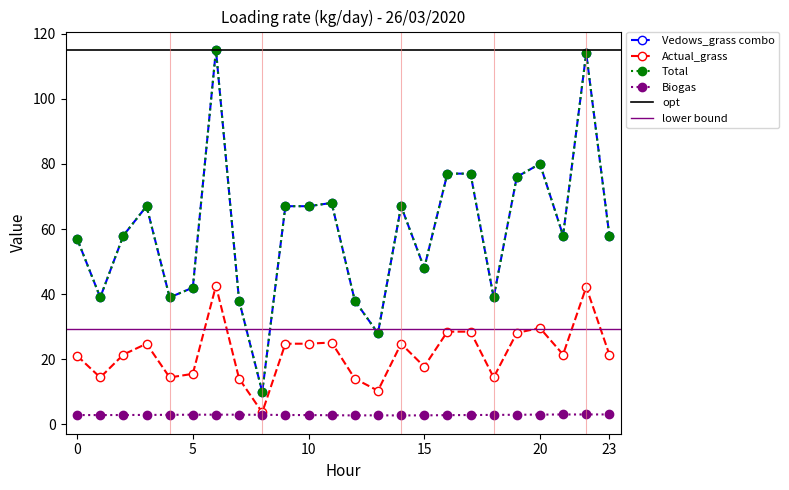

Where is Biogas nearest to the value 2?

14